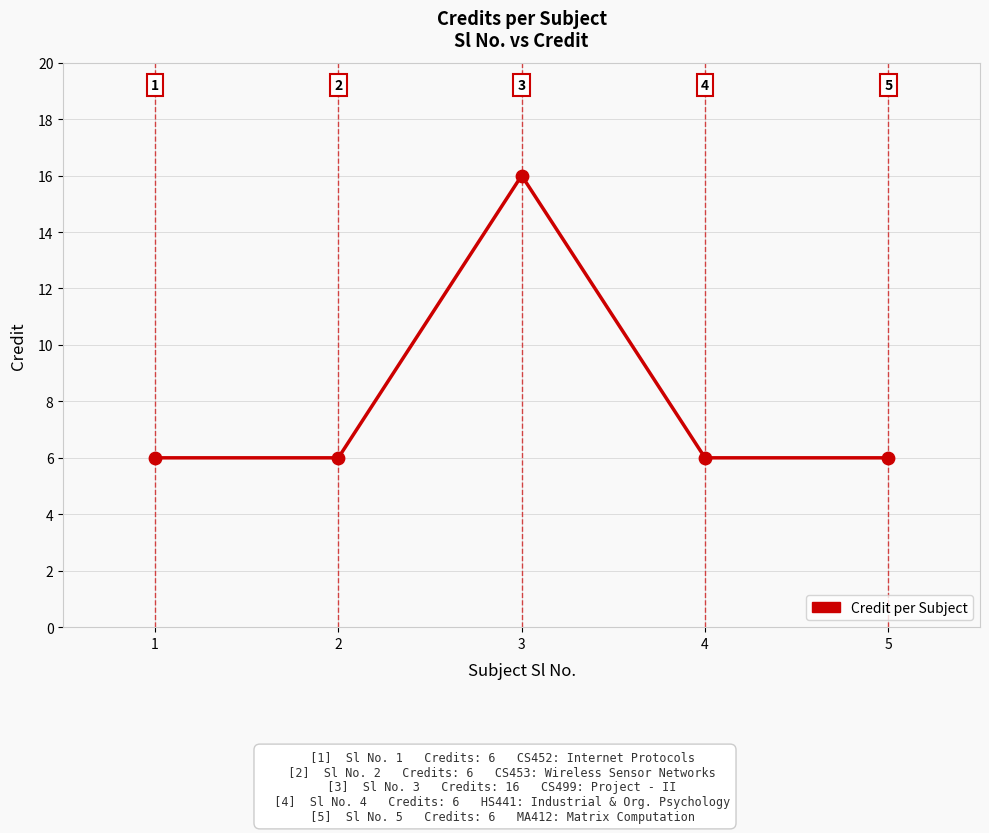

Approximately how many times larger is the value at 5 compared to 3?

0.4